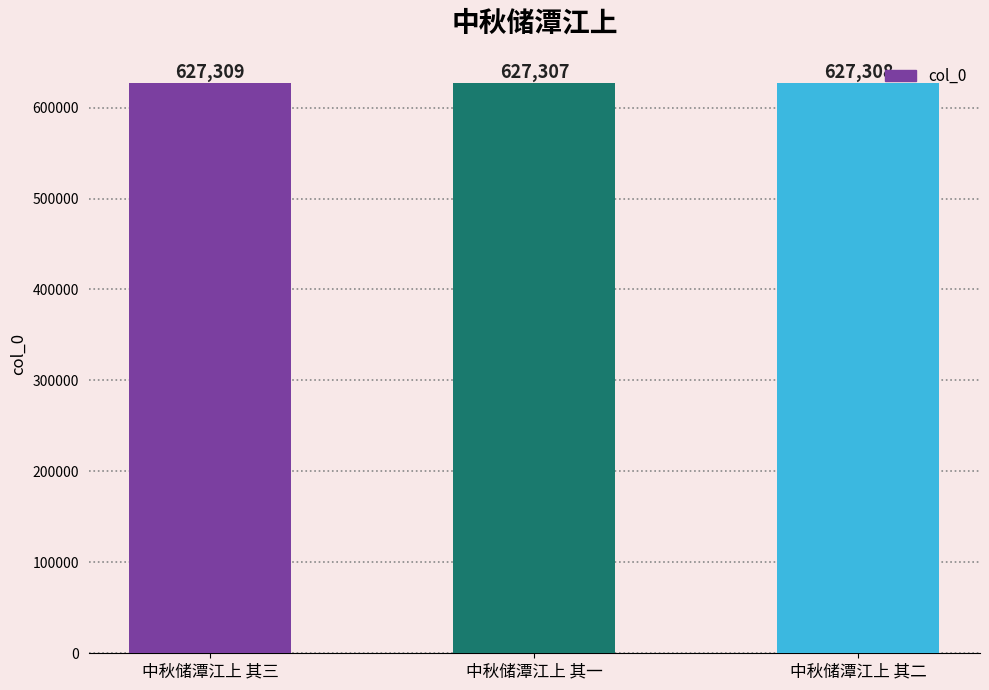

True or false: the data shows 627309 at 中秋储潭江上 其三.

True